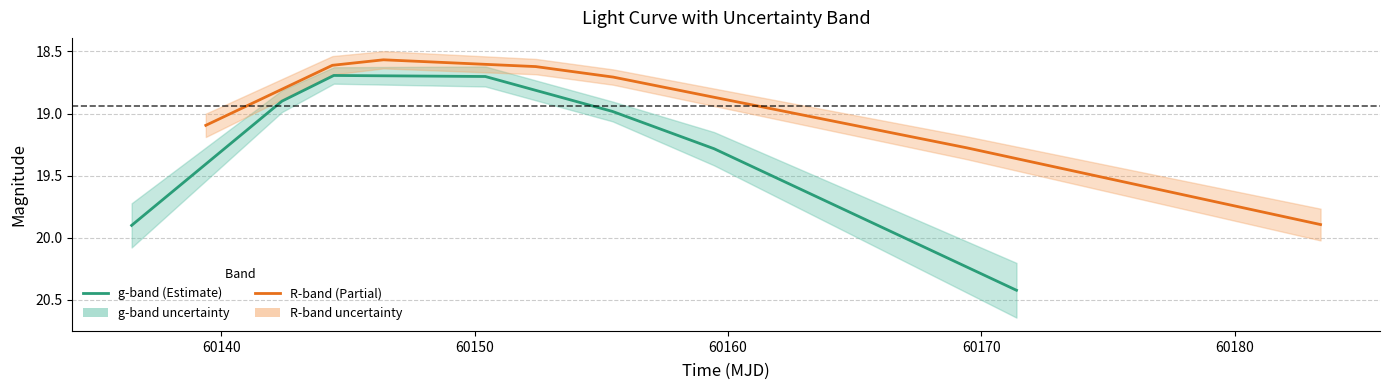

What is the value of the R-band (Estimate partial) point at the 1st from the left?

19.1